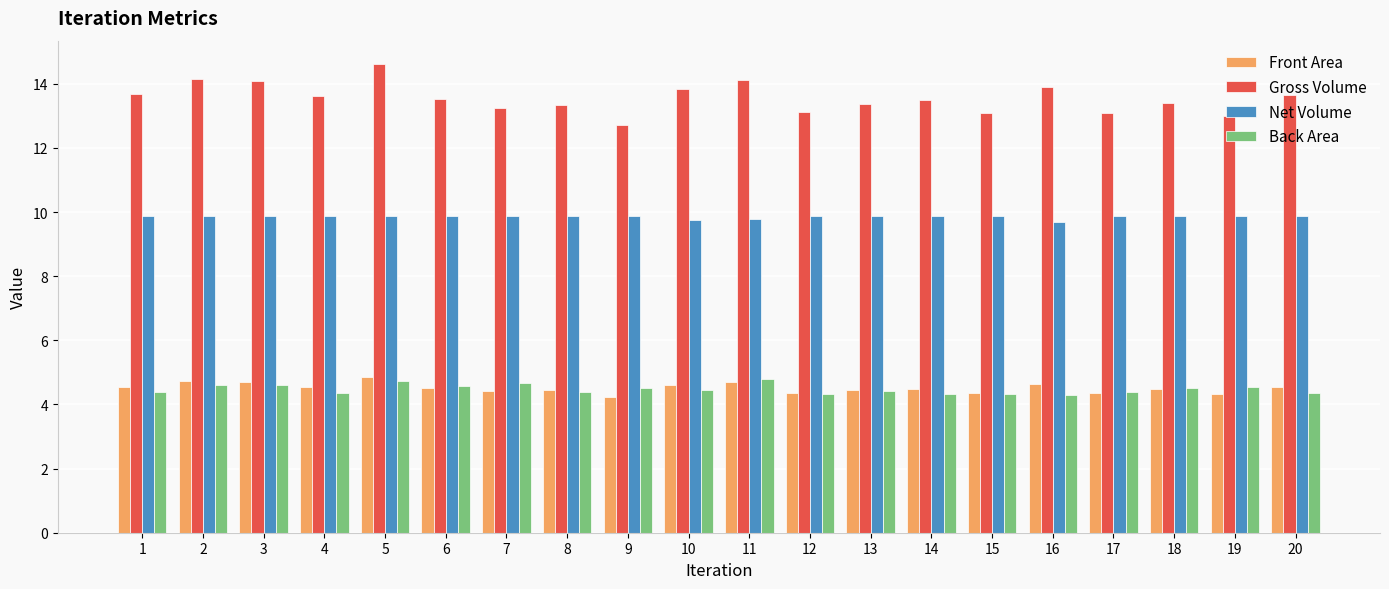

True or false: Back Area has a value of 6.3 at 19.

False